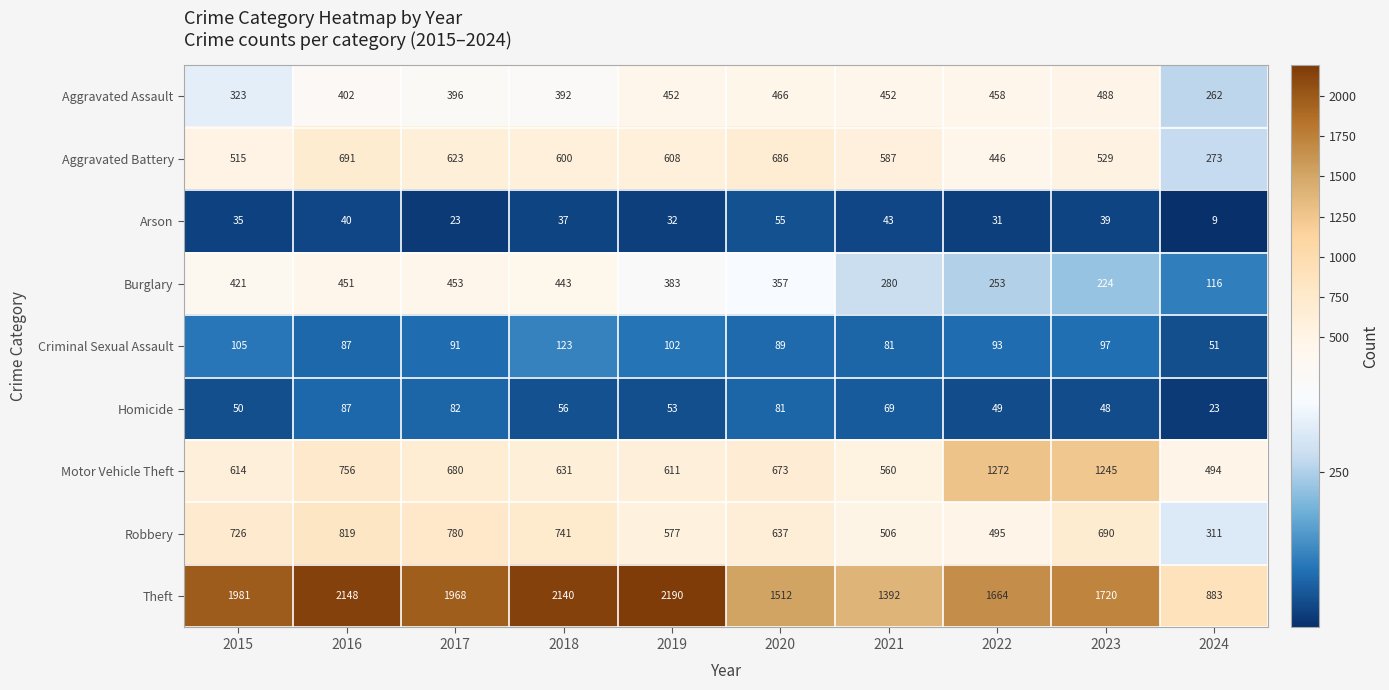

The Aggravated Battery series shows 515 at 2015. True or false?

True